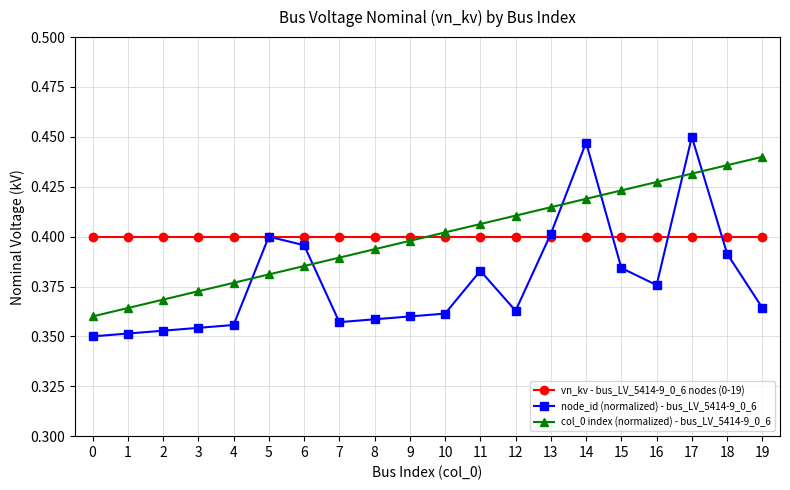

Is it true that node_id (normalized) - bus_LV_5414-9_0_6 equals 0.4 at 1?

True